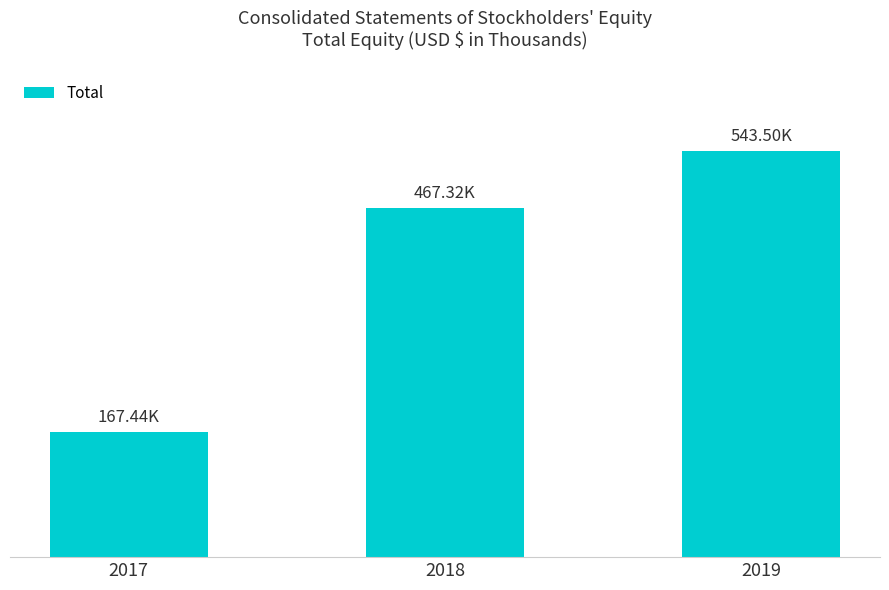

What is the sum of all values?

1178263